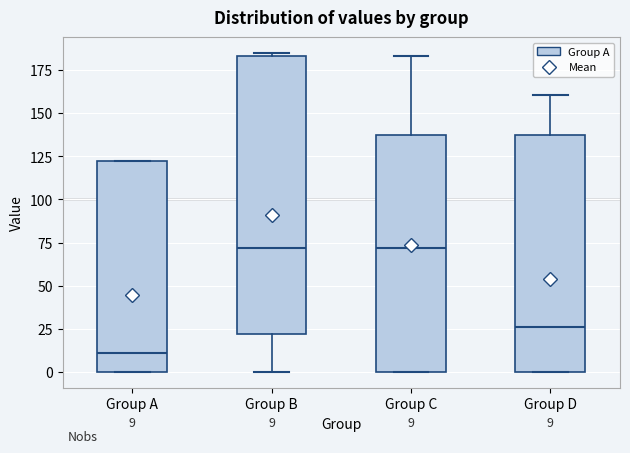

Comparing the boxes themselves (not the whiskers), which one is the tallest?

Group B